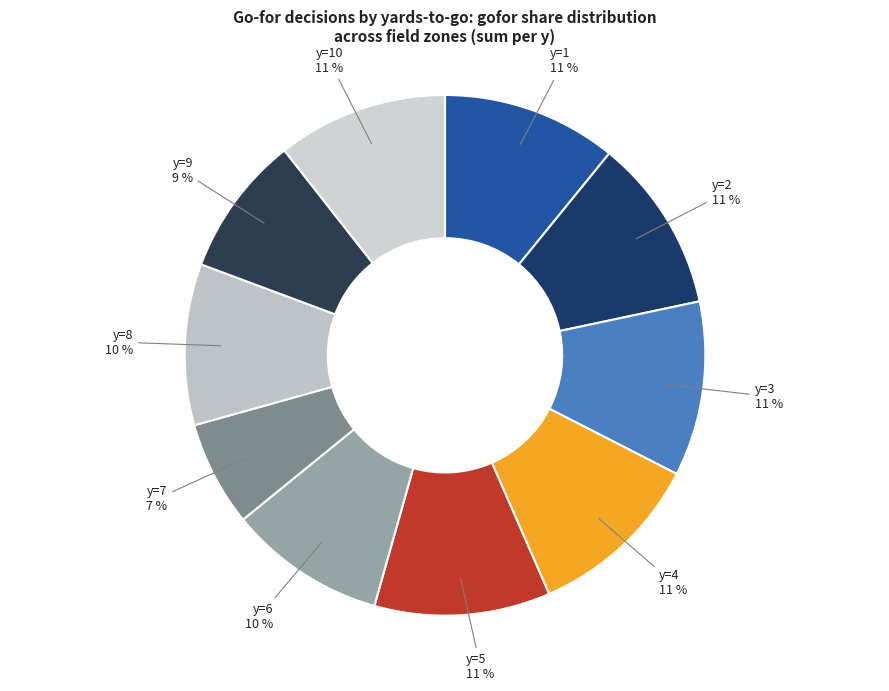

Count the number of slices in the pie.

10